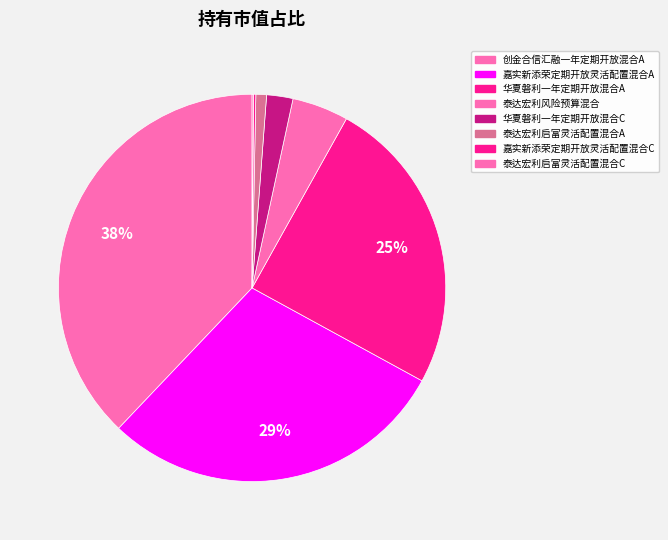

To the nearest percent, what is the difference between the largest and smallest slice percentages?

38%